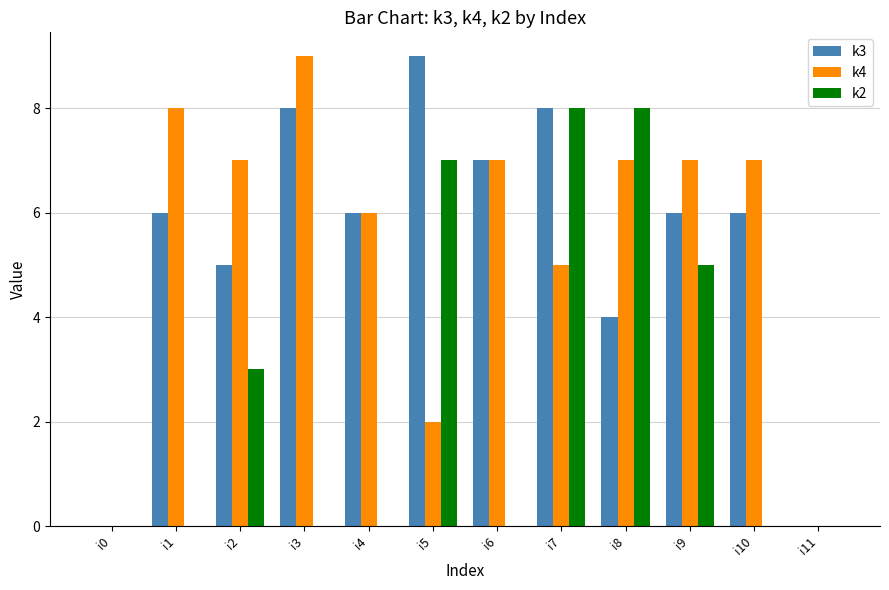

Reading right to left, transcribe all the data shown in this chart.

k3: 0	6	6	4	8	7	9	6	8	5	6	0
k4: 0	7	7	7	5	7	2	6	9	7	8	0
k2: 0	0	5	8	8	0	7	0	0	3	0	0